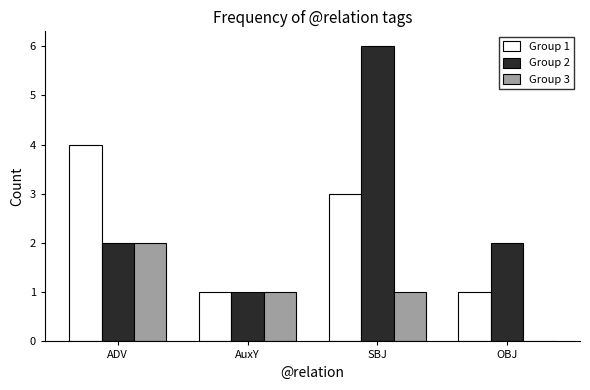

How many Group 1 values are between 1 and 4?

4